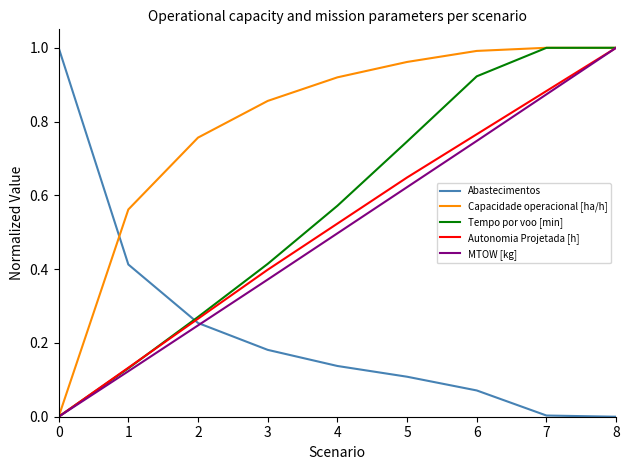

At how many categories does at least one series exceed 0?

9